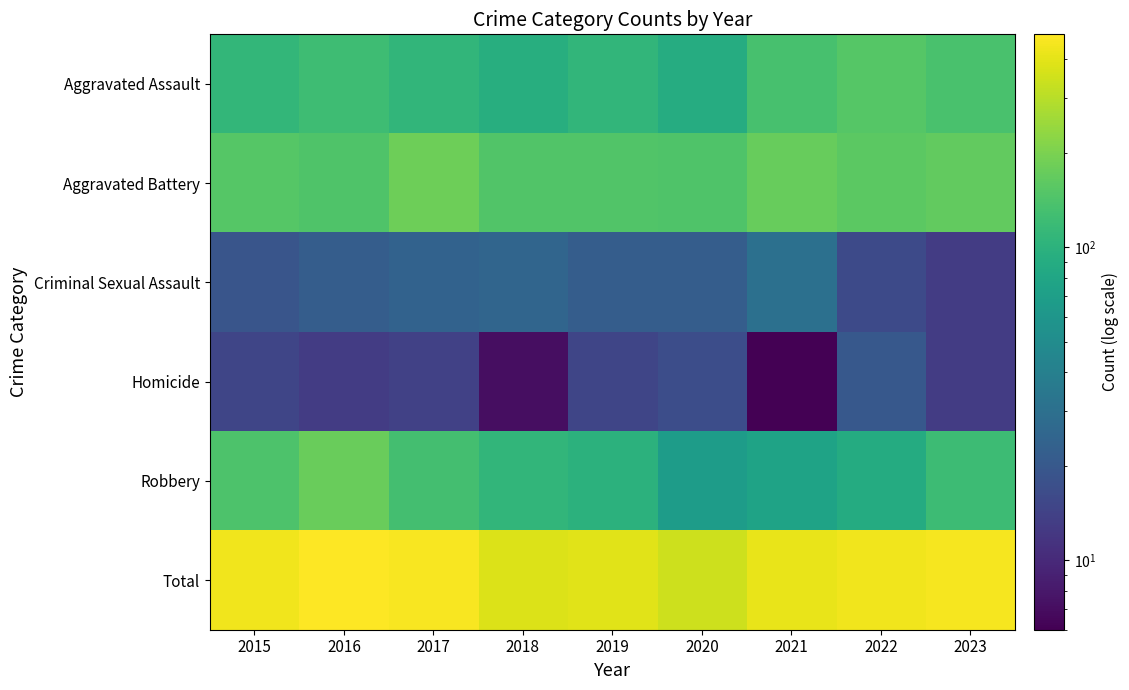

Which series changed the most between 2015 and 2018?

Total